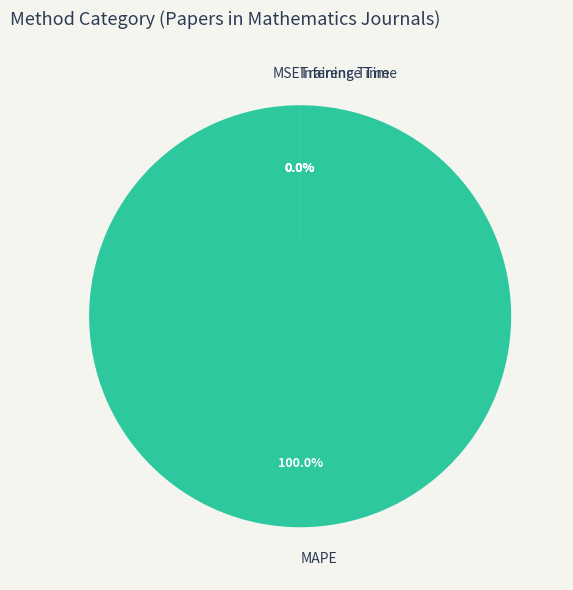

What is the majority slice?

MAPE